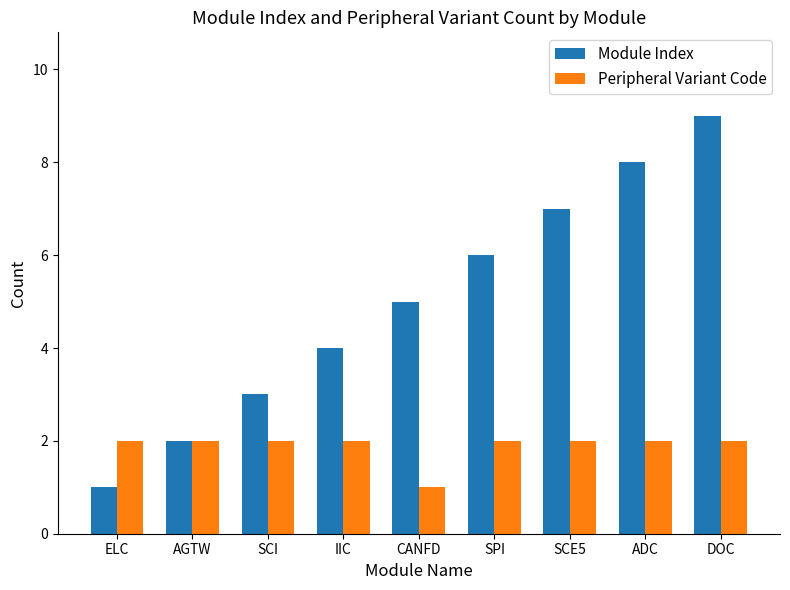

What is the total value across all series at SCI?

5